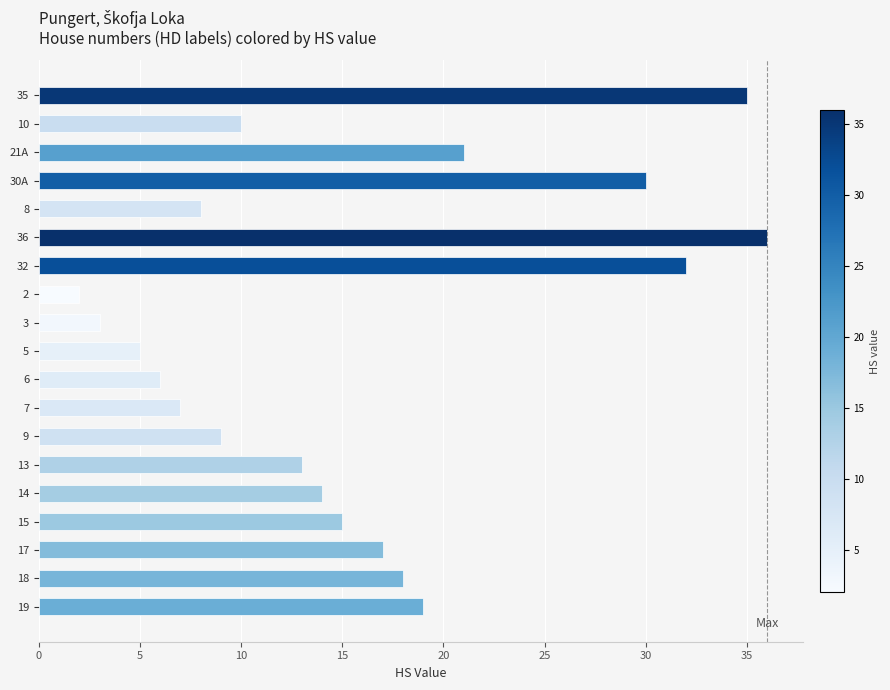

The value at 36 is 22. True or false?

False